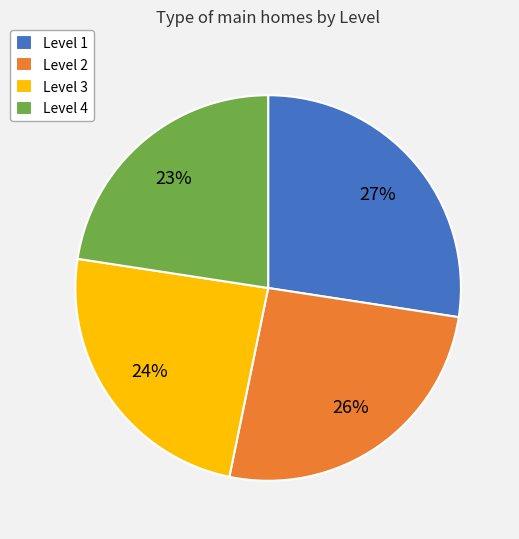

True or false: Level 4 accounts for 31% of the total.

False